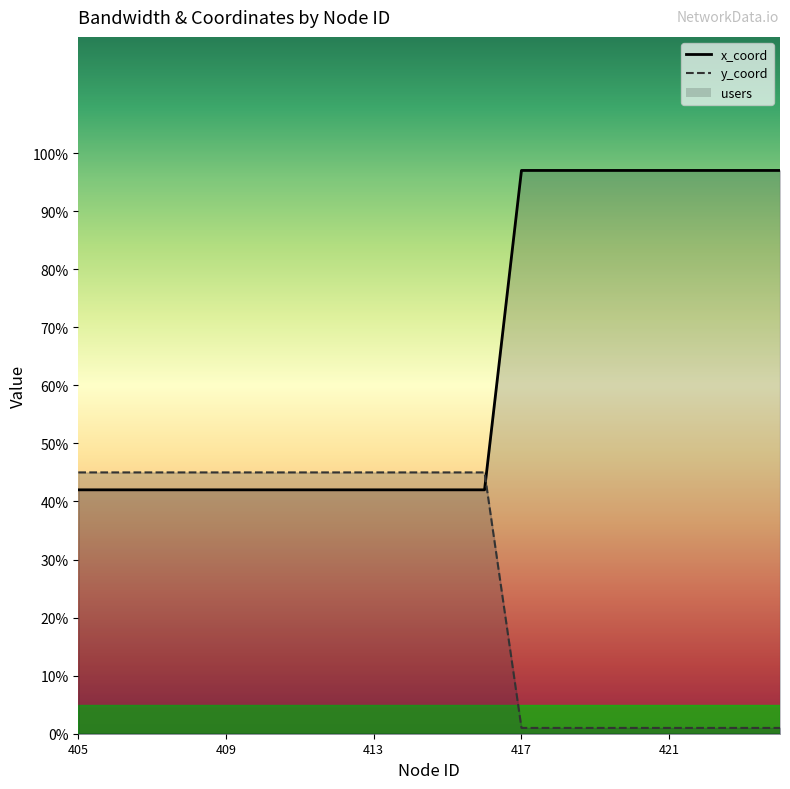

Rank the series by their average value, from lowest to highest.

y_coord, x_coord